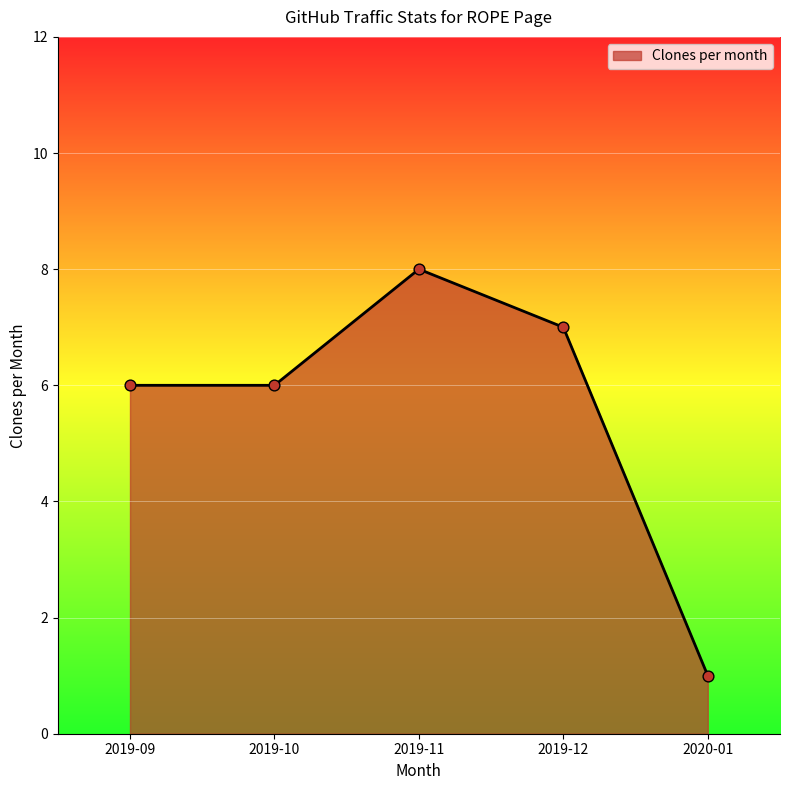

Between 2019-11 and 2019-09, which is larger?

2019-11